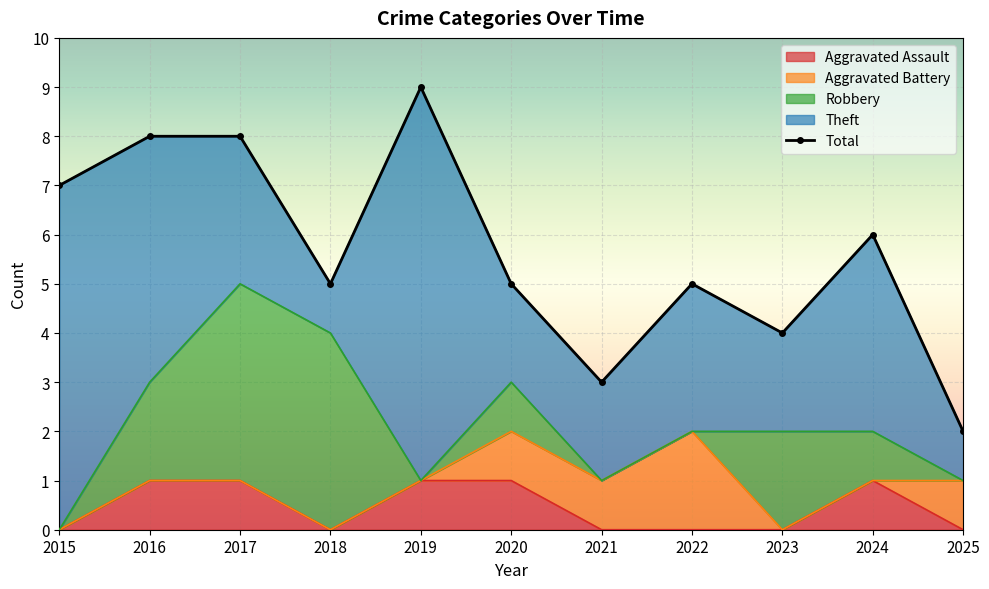

List the labels in order of value, smallest first.

2025, 2021, 2023, 2018, 2020, 2022, 2024, 2015, 2016, 2017, 2019